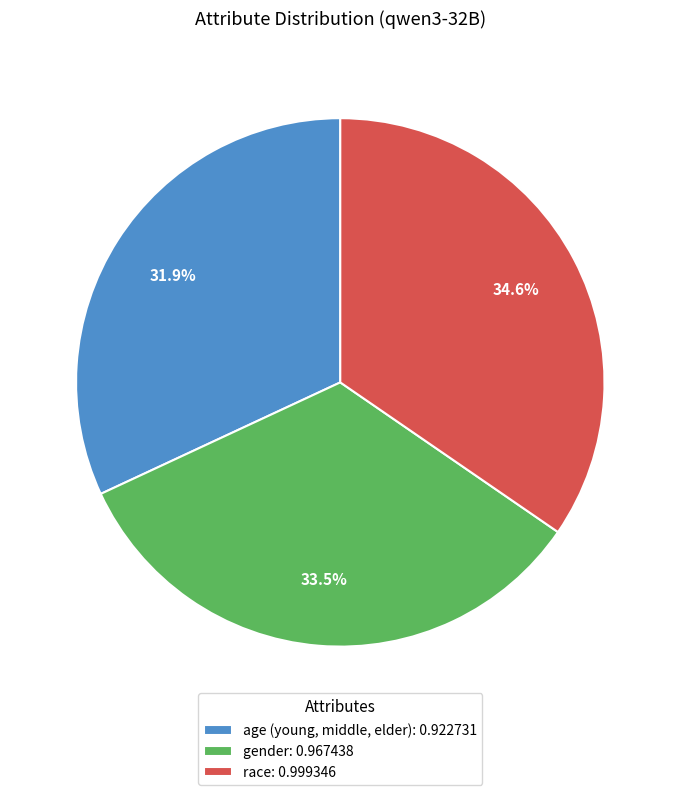

How many slices are in this pie chart?

3